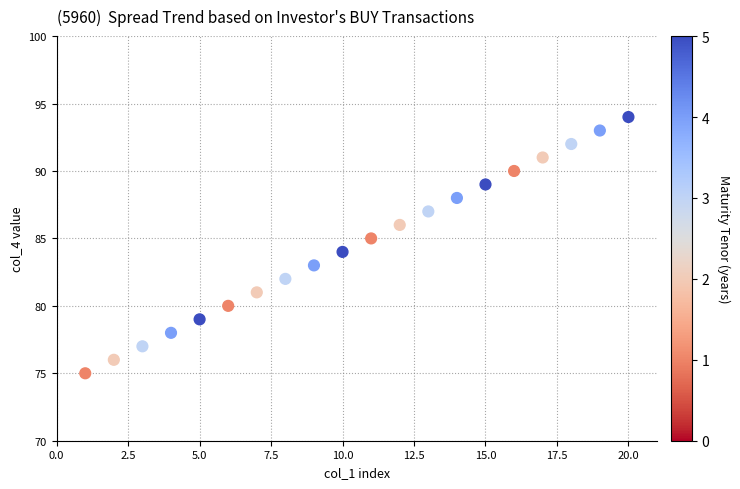

What is the range of Y values (max minus min)?

19